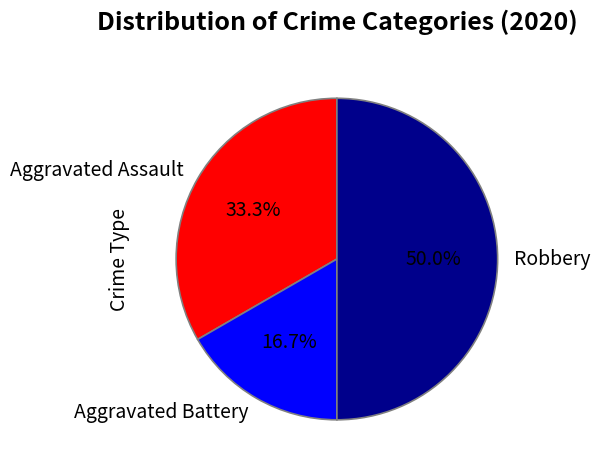

What percentage is the Aggravated Assault slice, to the nearest percent?

33%